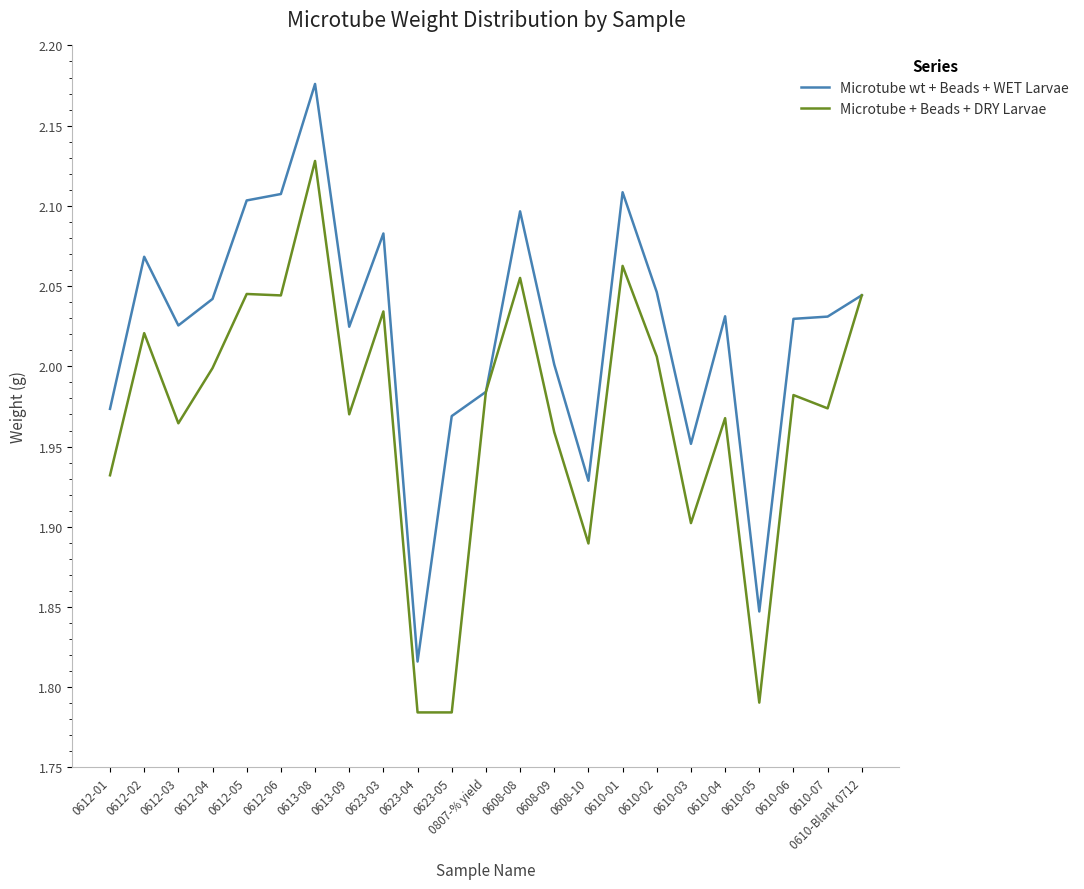

Where is the first local maximum for Microtube + Beads + DRY Larvae?

0612-02